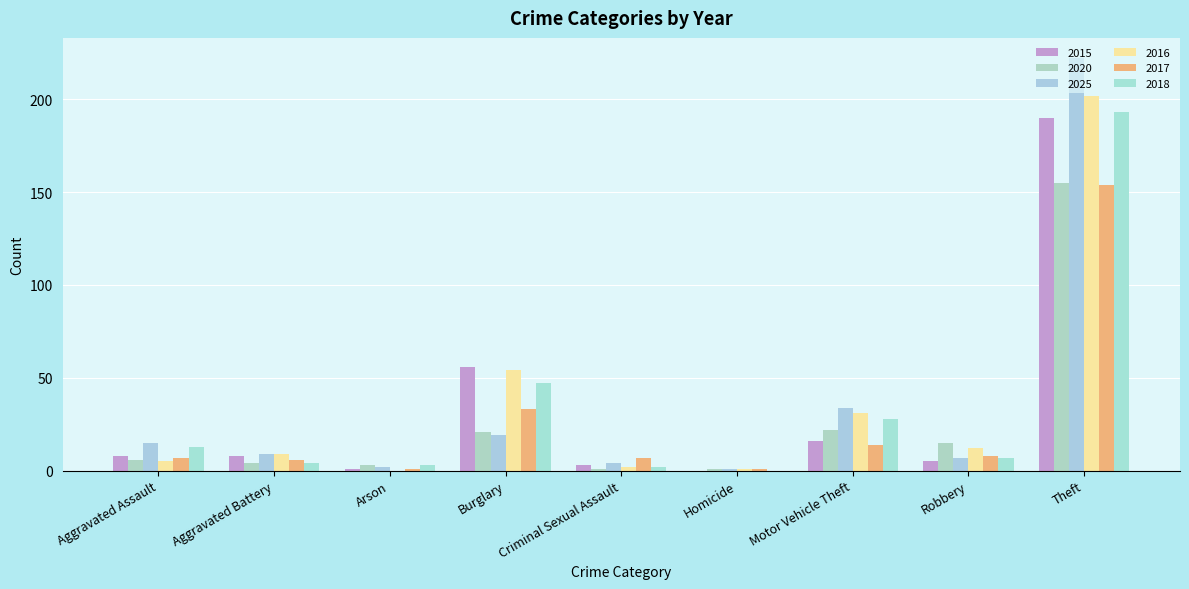

Reading left to right, extract all data points from this chart.

2015: 8	8	1	56	3	0	16	5	190
2020: 6	4	3	21	1	1	22	15	155
2025: 15	9	2	19	4	1	34	7	222
2016: 5	9	0	54	2	1	31	12	202
2017: 7	6	1	33	7	1	14	8	154
2018: 13	4	3	47	2	0	28	7	193